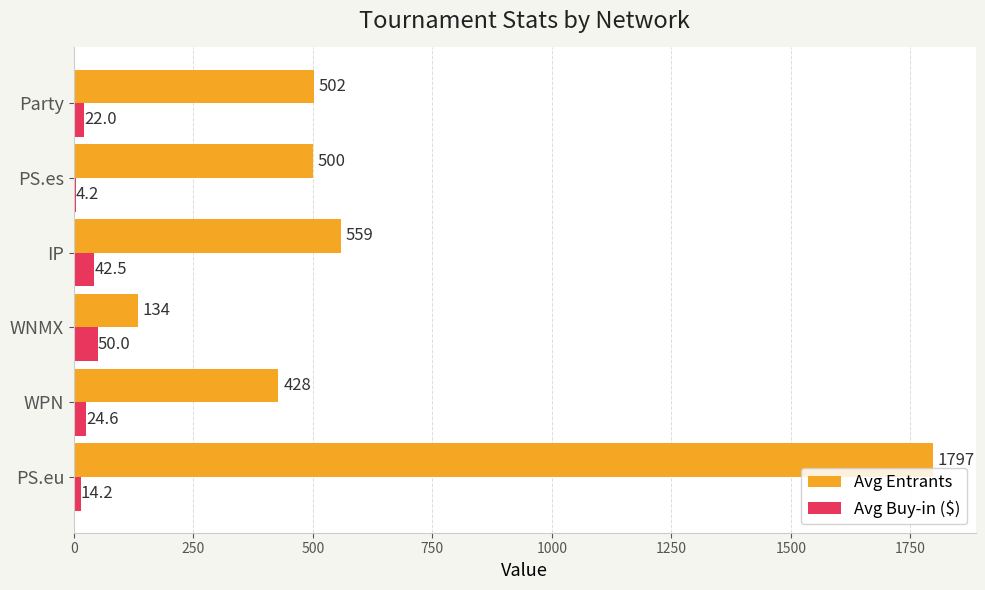

What is the sum of the Avg Buy-in ($) values at Party and WNMX?

72.0